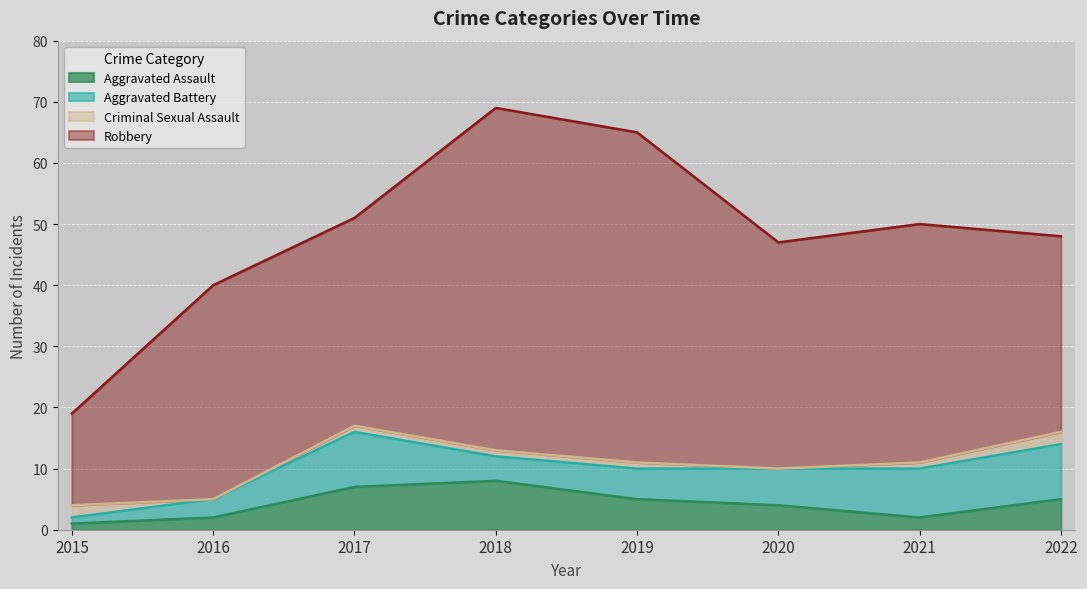

Does the chart display data point markers on the line(s)?

No